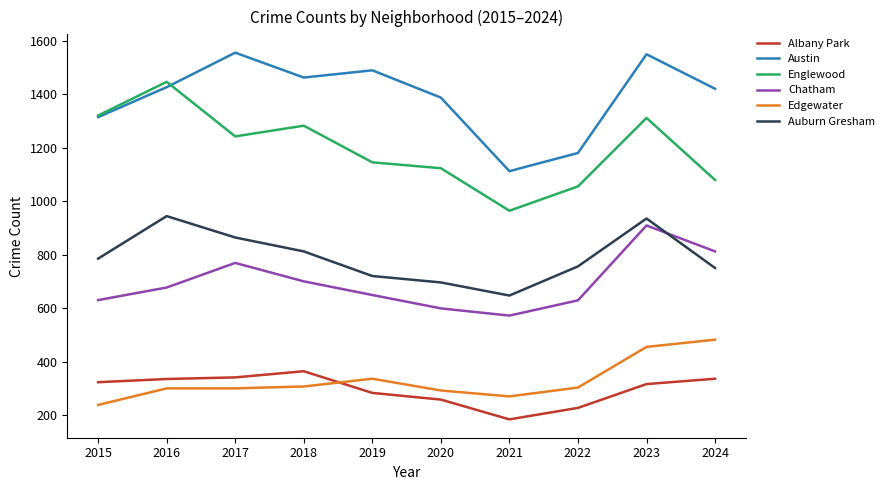

True or false: Englewood has a value of 1243 at 2017.

True